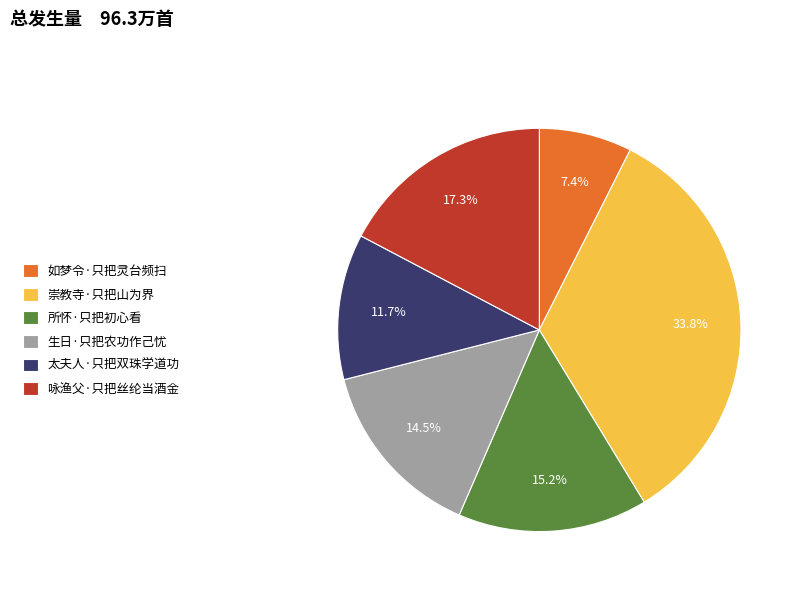

Combined, do 所怀·只把初心看 and 太夫人·只把双珠学道功 account for over 50%?

No